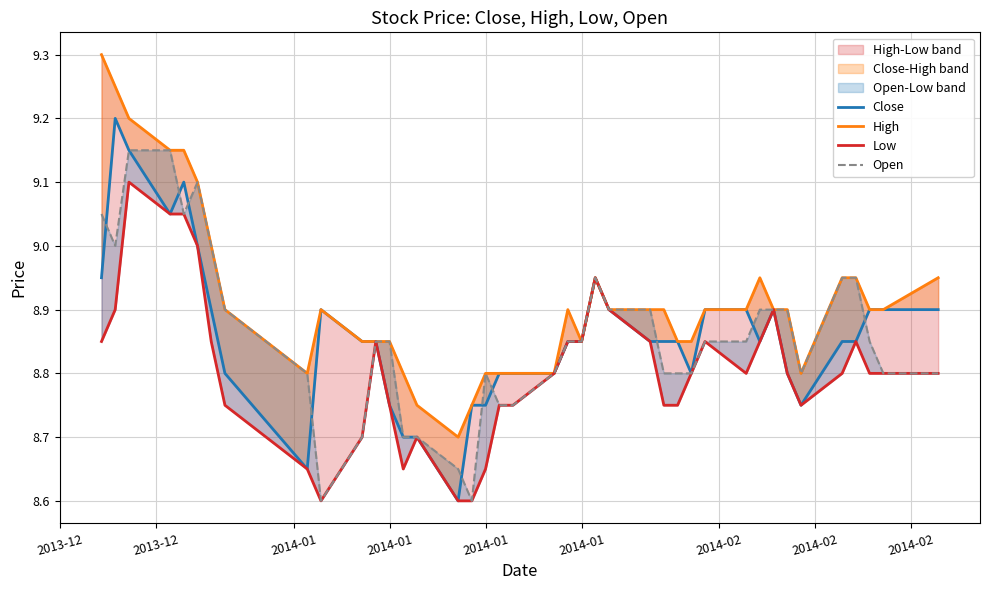

True or false: Close and High intersect in this chart.

False